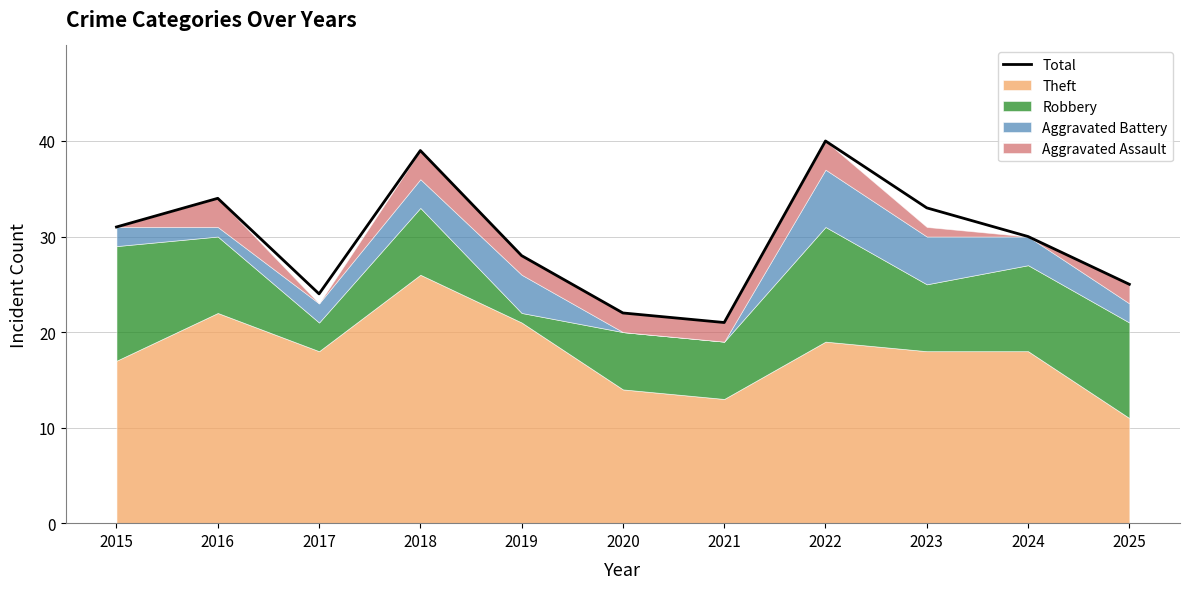

Rank the categories by value from highest to lowest.

2022, 2018, 2016, 2023, 2015, 2024, 2019, 2025, 2017, 2020, 2021